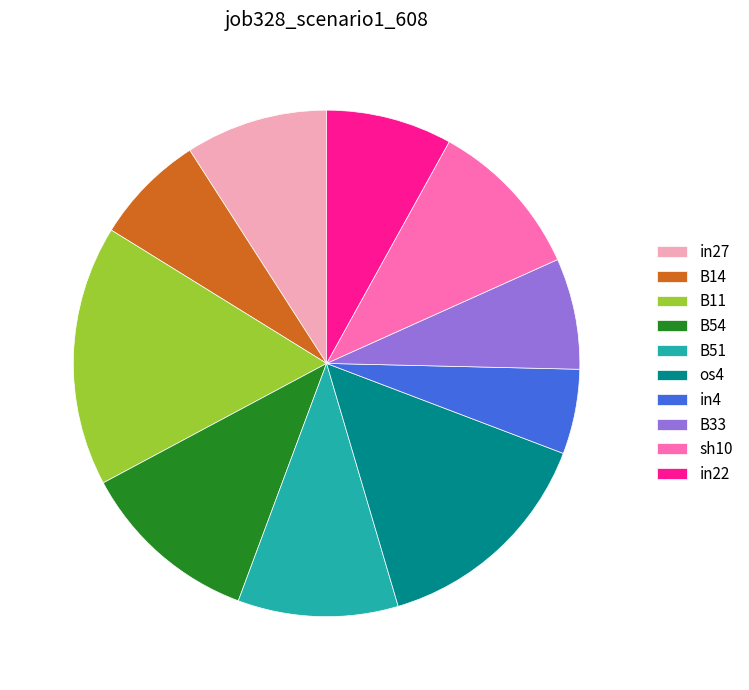

Is there a majority slice in this chart?

No